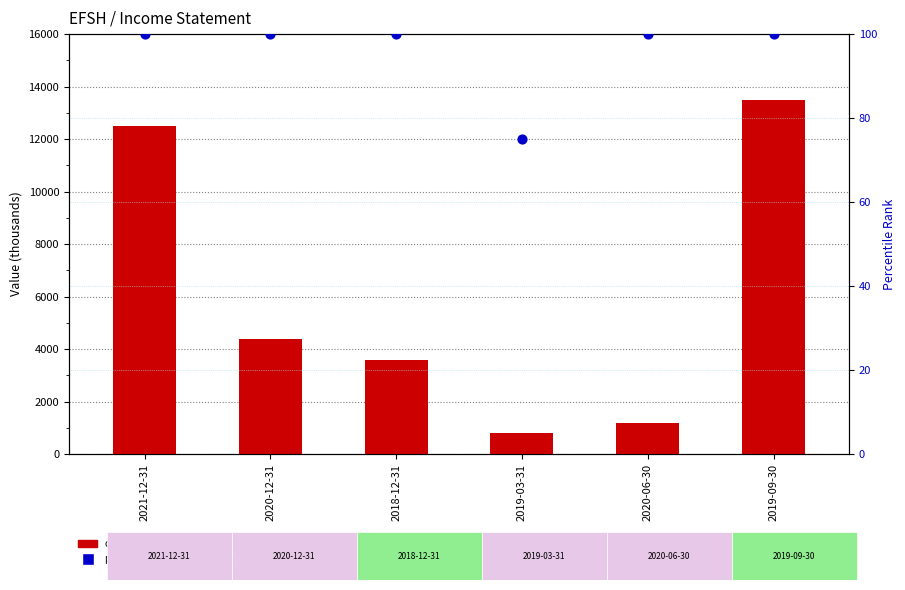

Is the value of Total Revenue at 2021-12-31 greater than the value of percentile rank within the sample at 2020-12-31?

Yes